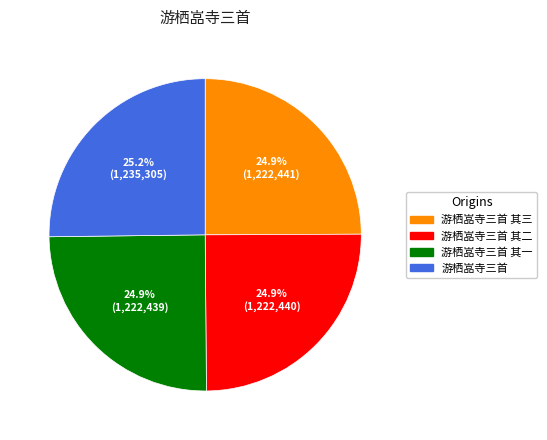

Is it true that 游栖嵓寺三首 其二 is 38% of the pie?

False